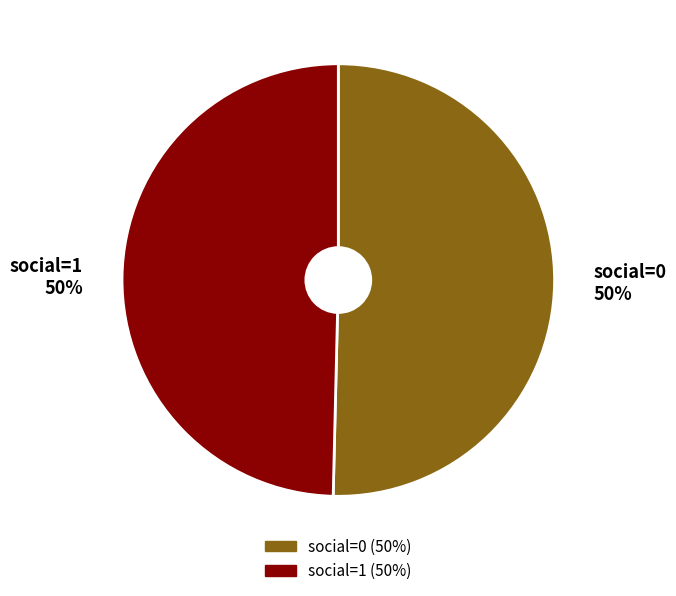

Approximately how many times larger is the value at social=1 50% compared to social=0 50%?

1.0